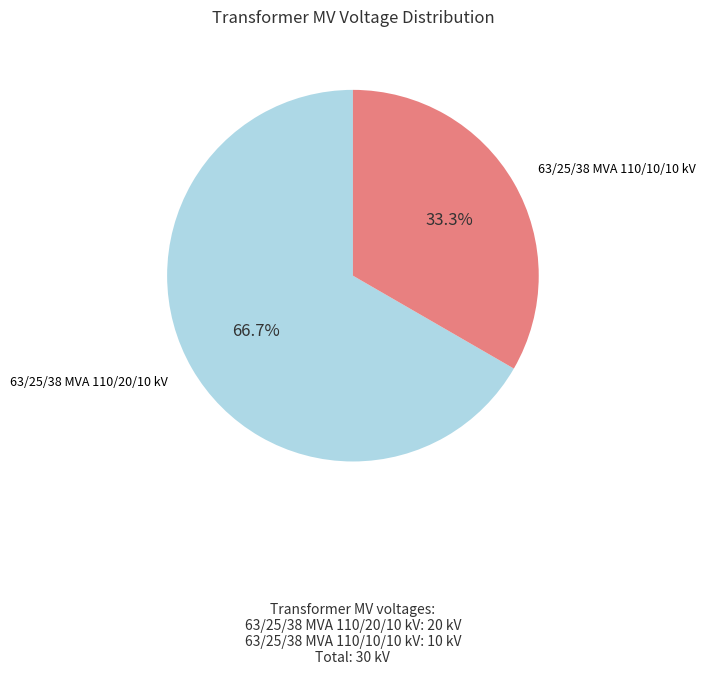

Is there a majority slice in this chart?

Yes